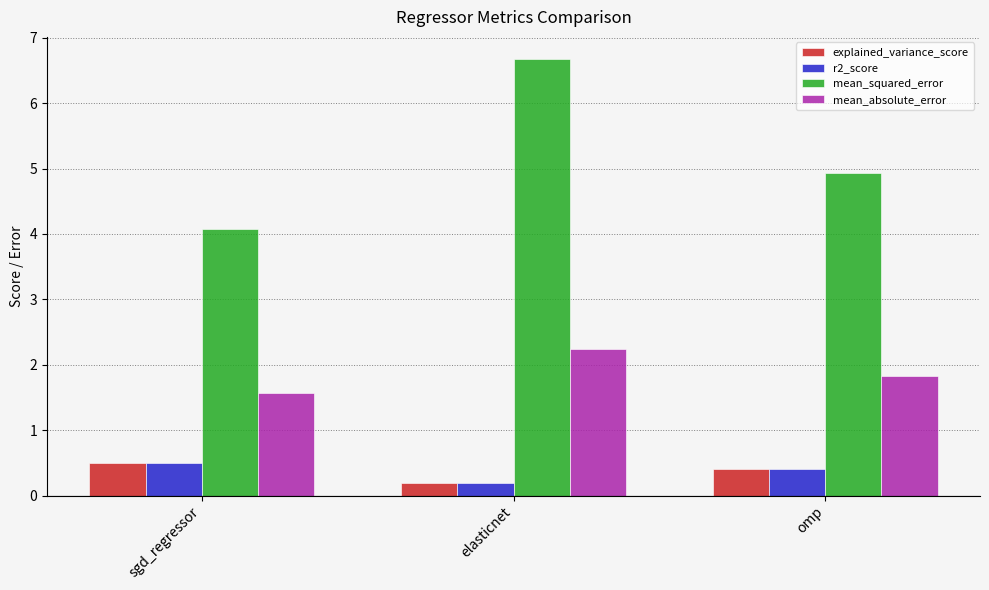

What is the total value across all series at omp?

7.6